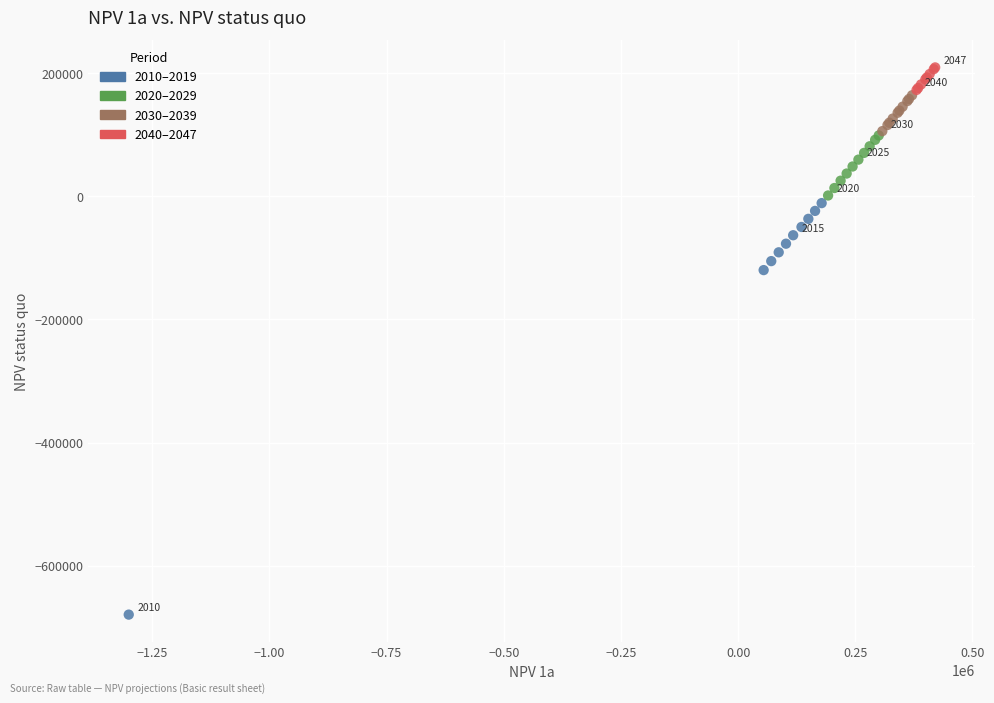

What Y value in the scatter plot is closest to -234988?

-119689.6